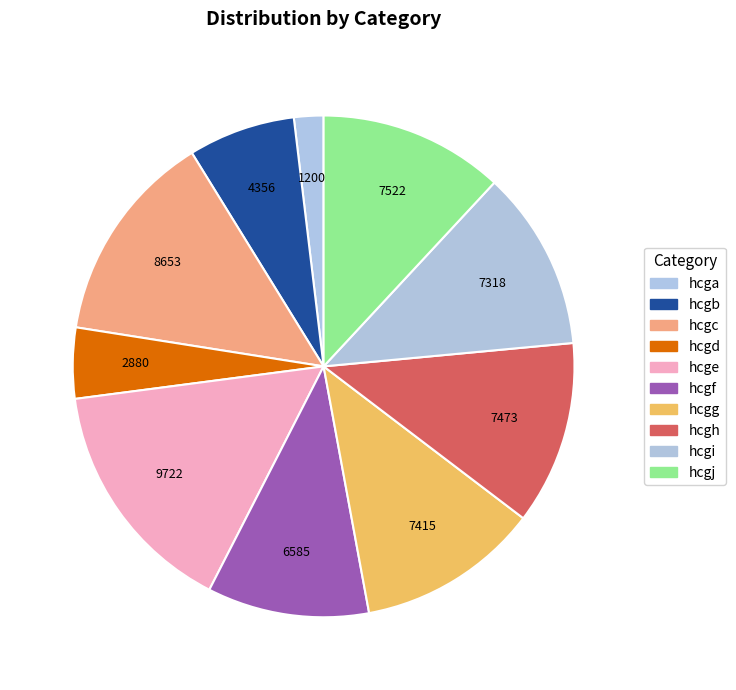

How many slices are in this pie chart?

10